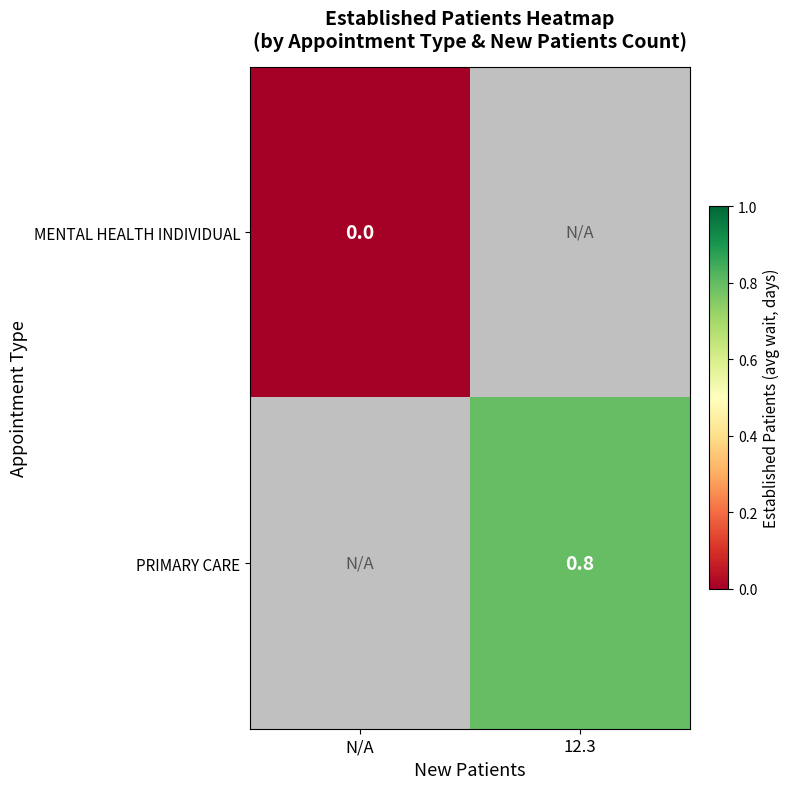

True or false: PRIMARY CARE has a value of 0.8 at 12.3.

True